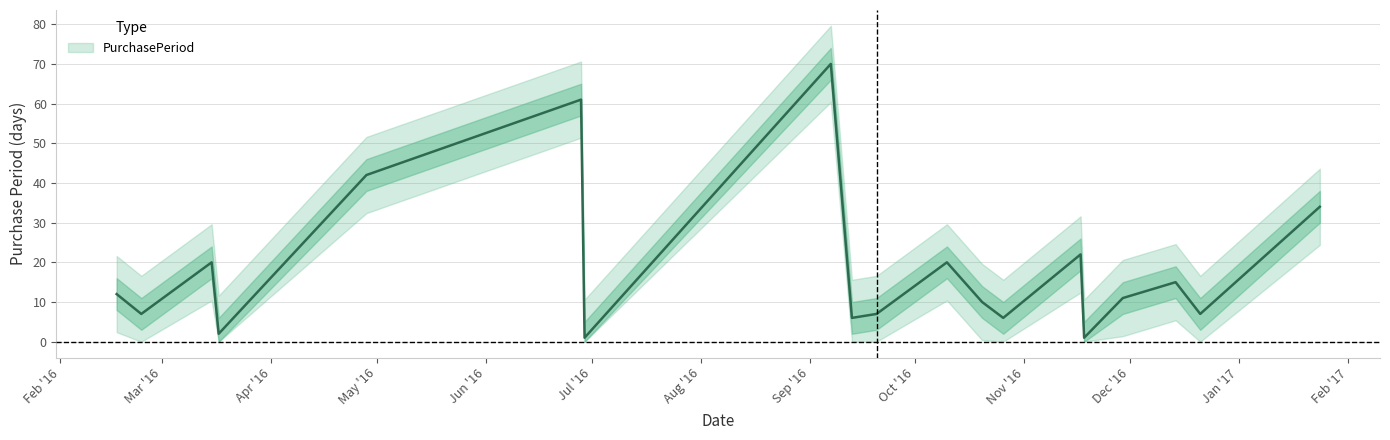

Which label corresponds to the largest value in the chart?

2016-09-07